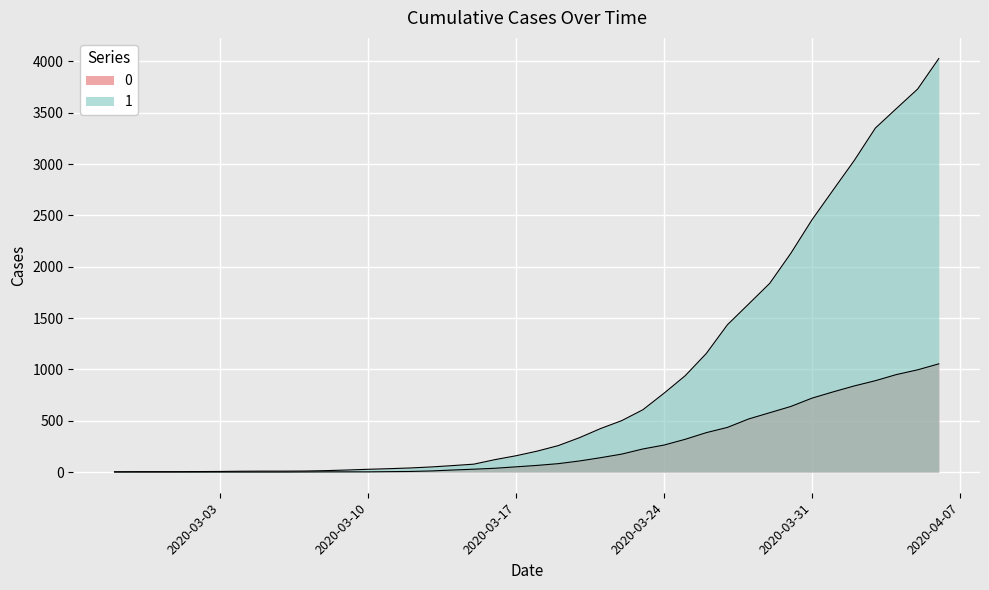

True or false: 1 and 0 intersect in this chart.

False